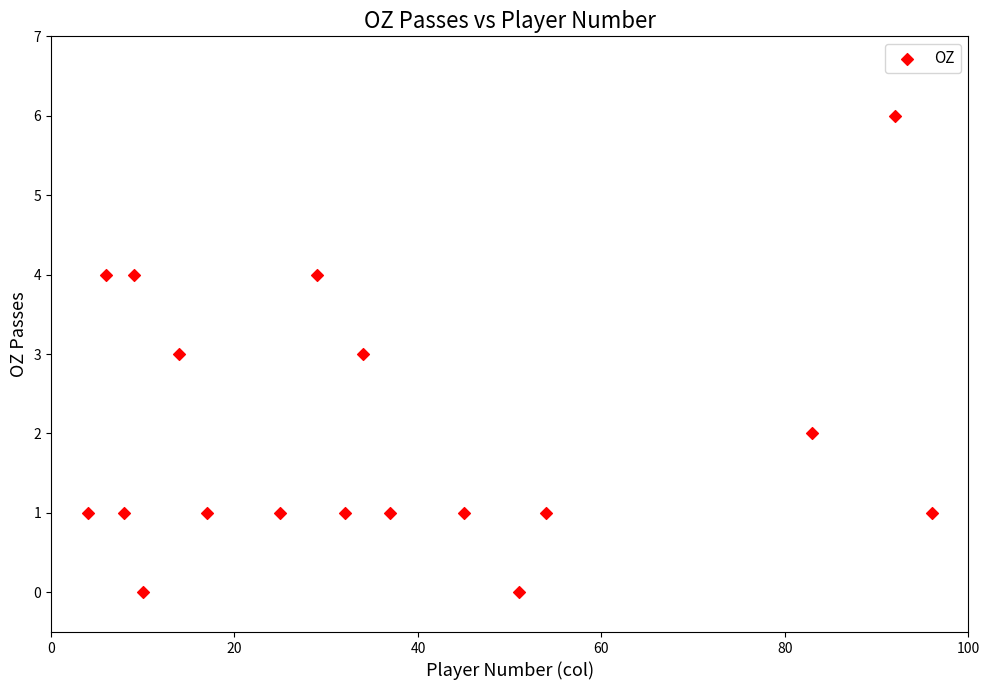

What is the range of X values (max minus min)?

92